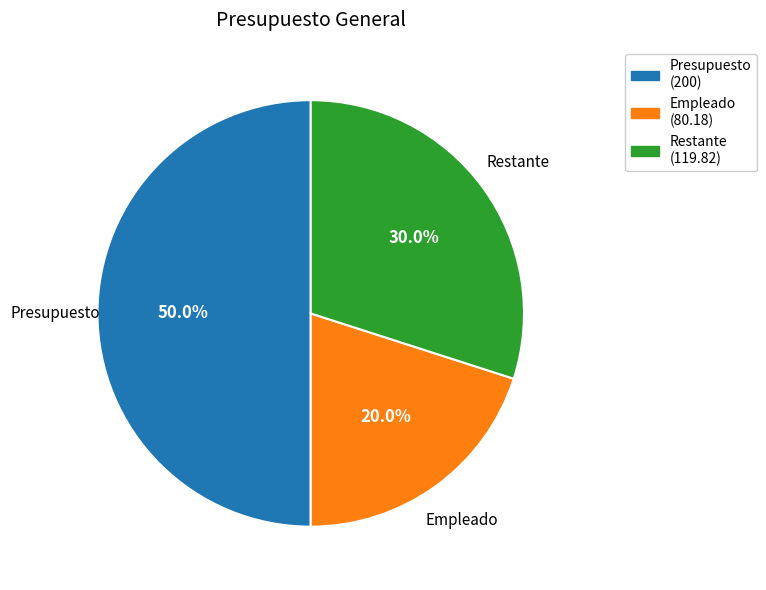

True or false: Presupuesto accounts for 39% of the total.

False